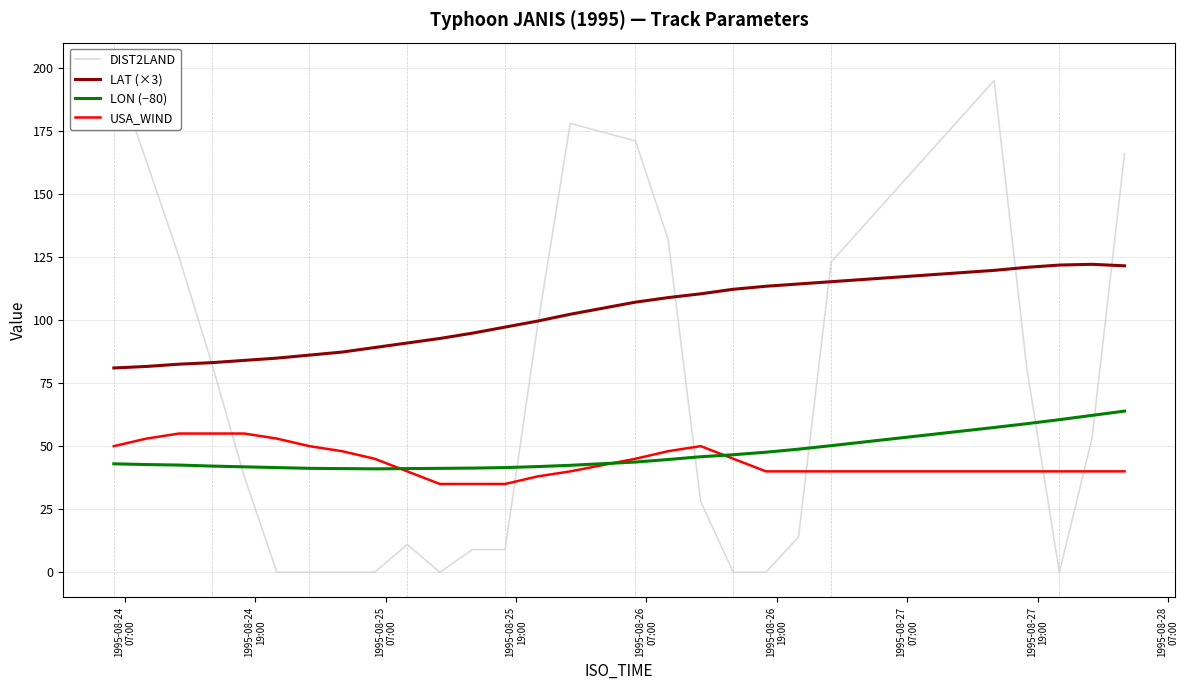

What is the maximum value shown in the chart?

200.0